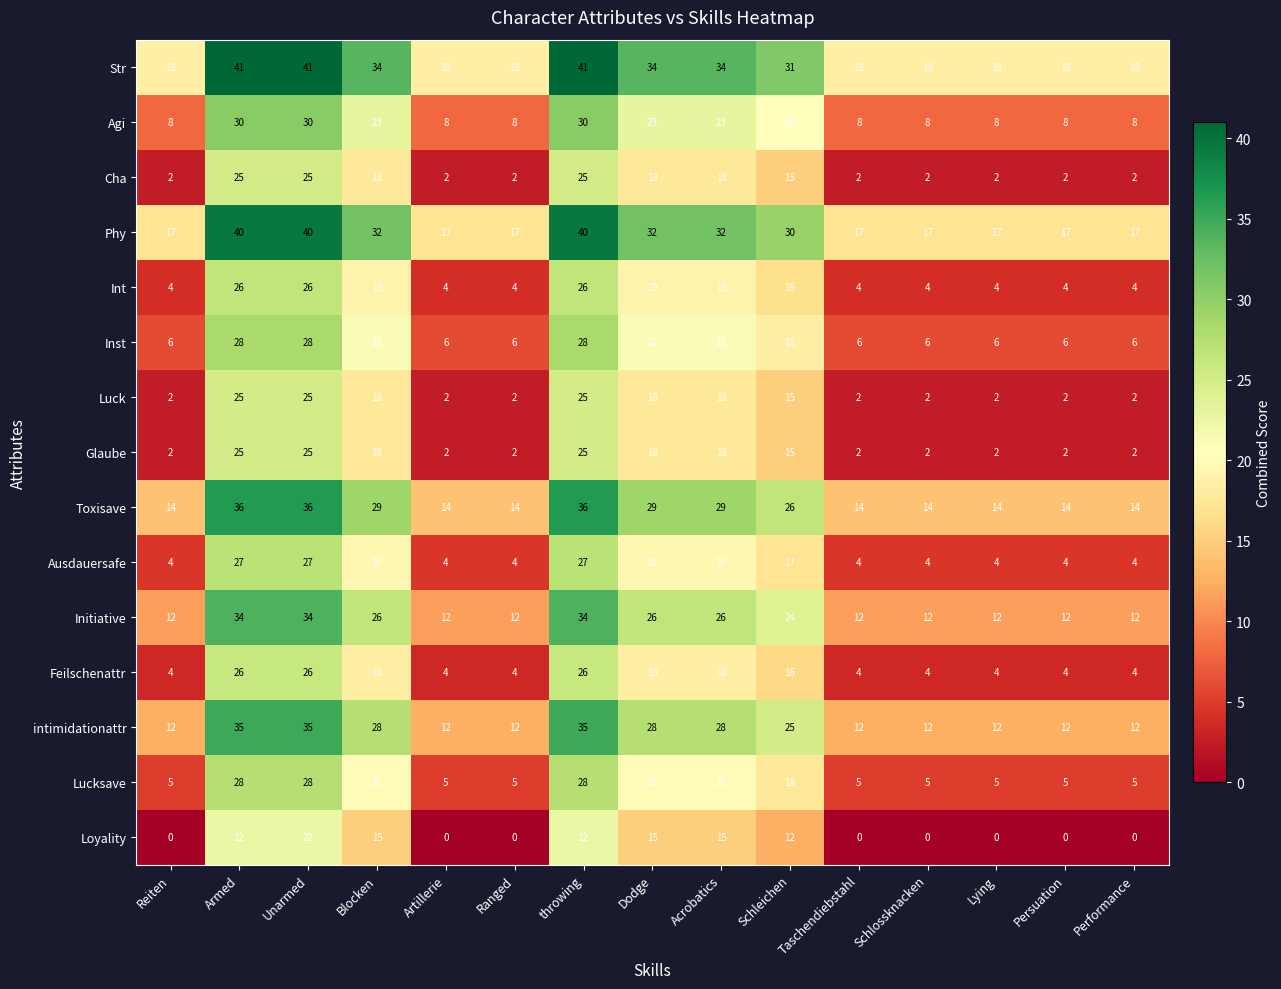

How many Cha values are between 2 and 18?

12